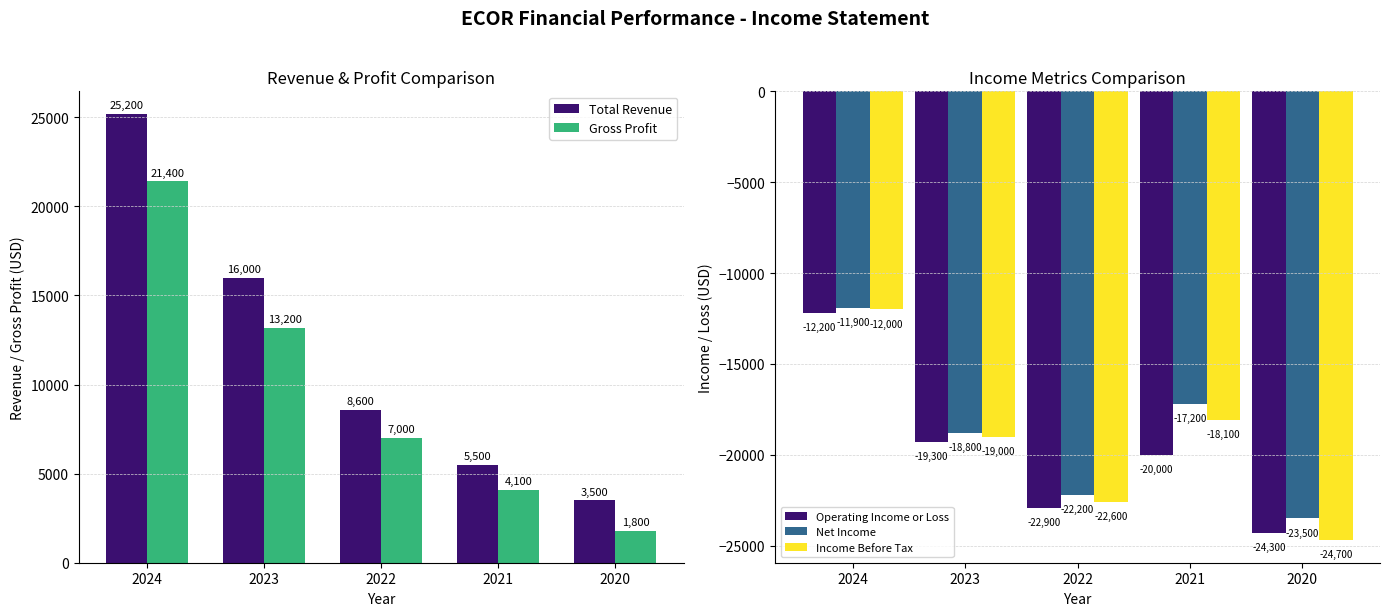

Reading left to right, extract all data points from this chart.

Total Revenue: 25200	16000	8600	5500	3500
Gross Profit: 21400	13200	7000	4100	1800
Operating Income or Loss: -12200	-19300	-22900	-20000	-24300
Net Income: -11900	-18800	-22200	-17200	-23500
Income Before Tax: -12000	-19000	-22600	-18100	-24700